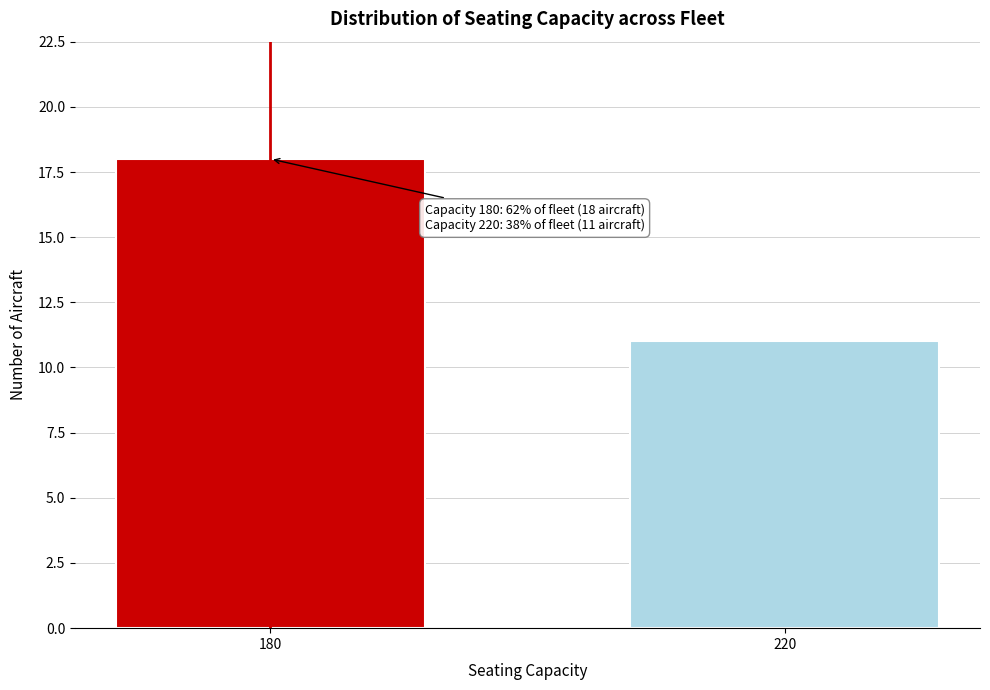

Reading right to left, transcribe all the data shown in this chart.

11	18